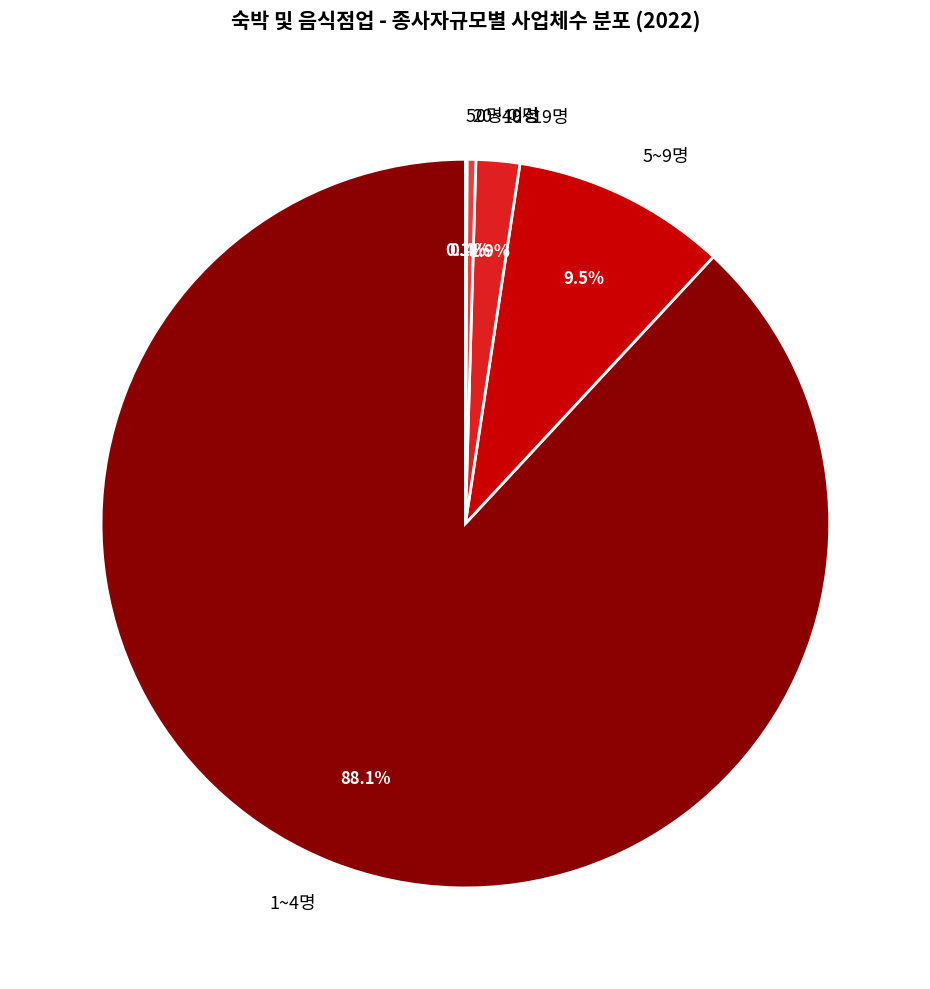

To the nearest percent, what is the difference between the 5~9명 and 10~19명 slice percentages?

8%